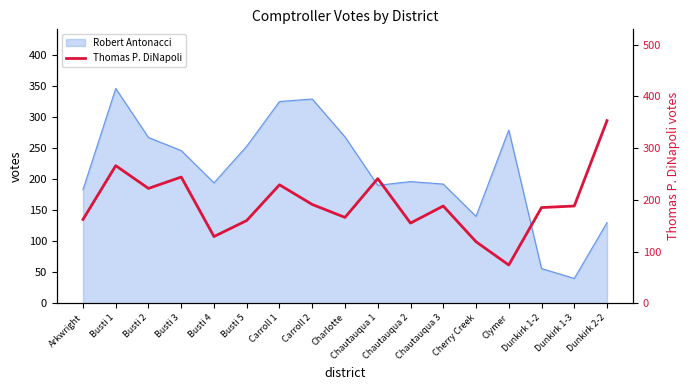

True or false: the data has more than 1 interior local peaks.

True